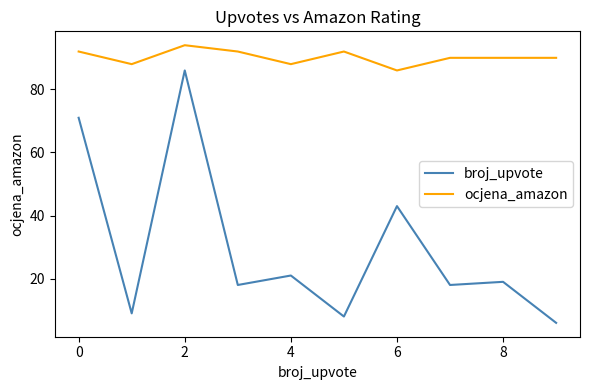

What is the smallest value displayed?

6